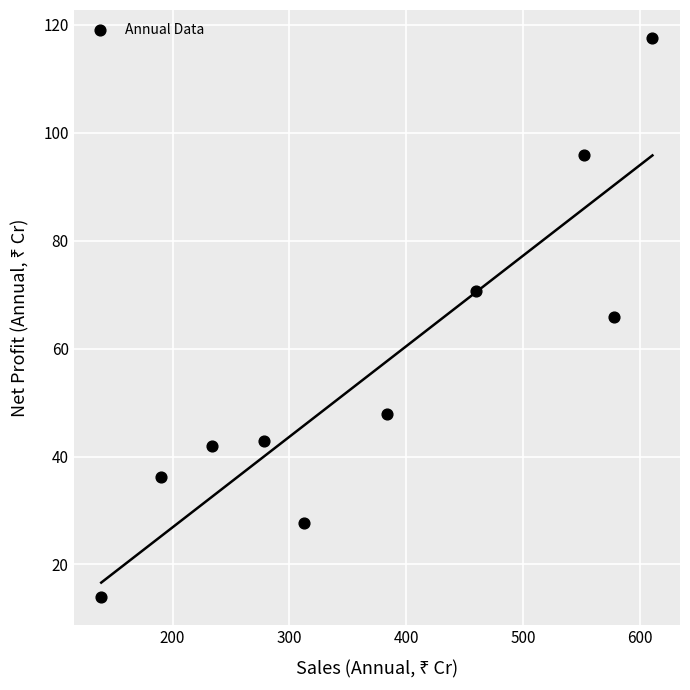

What is the average X value?

373.7